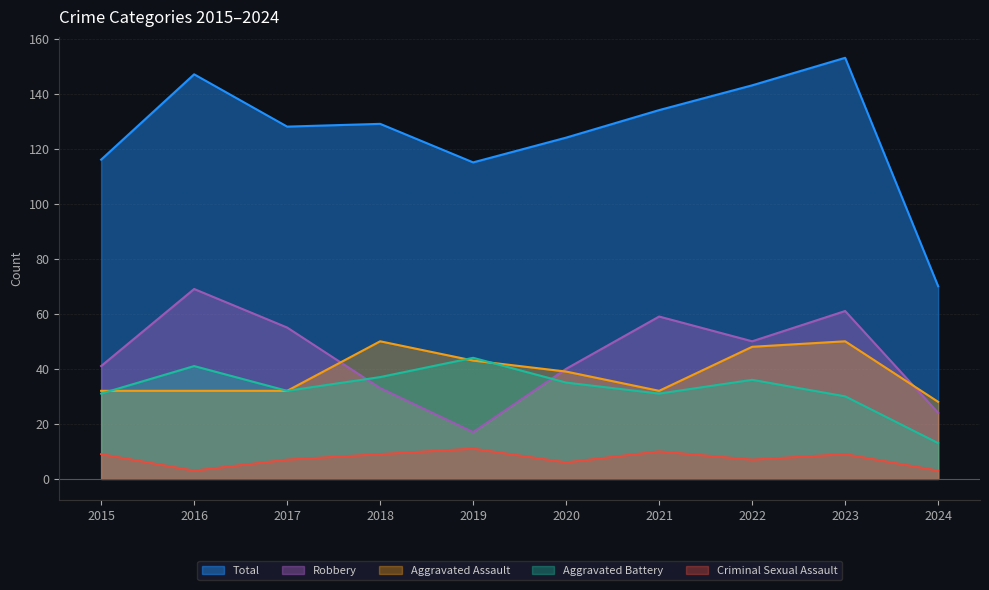

What is the value of the Aggravated Assault point at the 6th from the left?

39